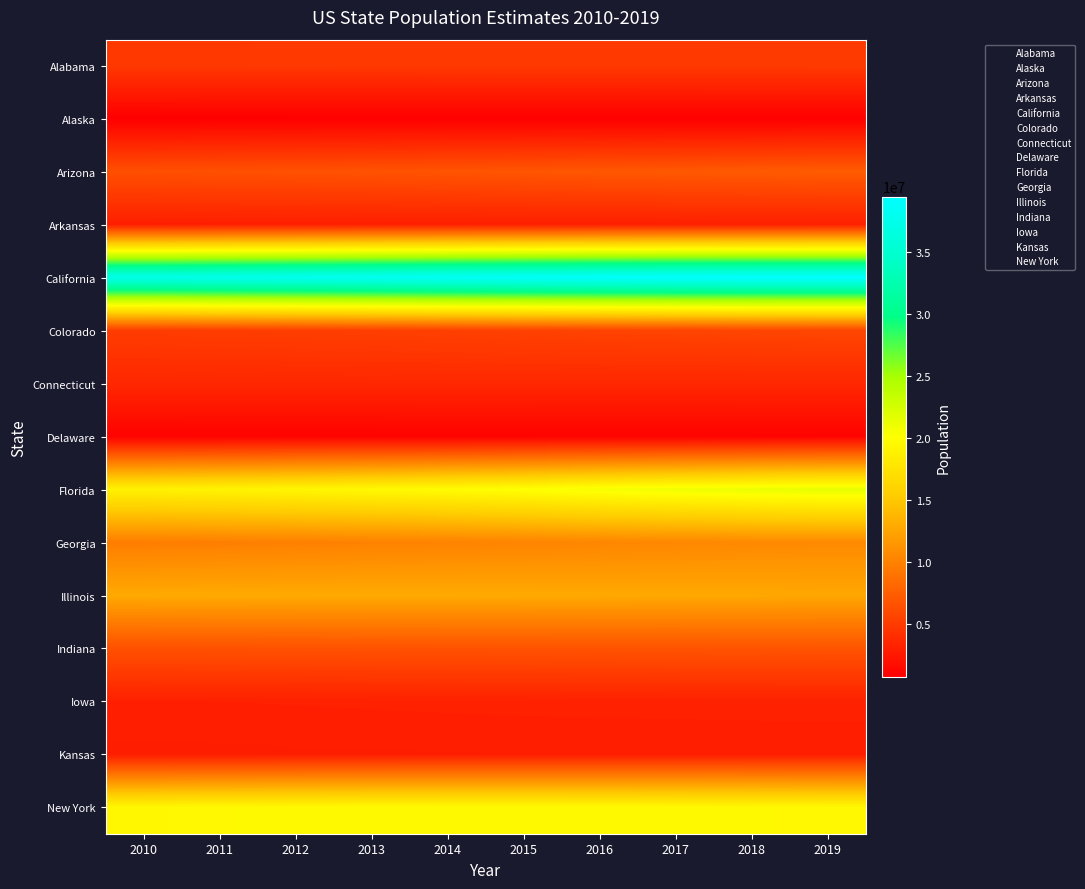

Between 2011 and 2014, which is larger?

2014